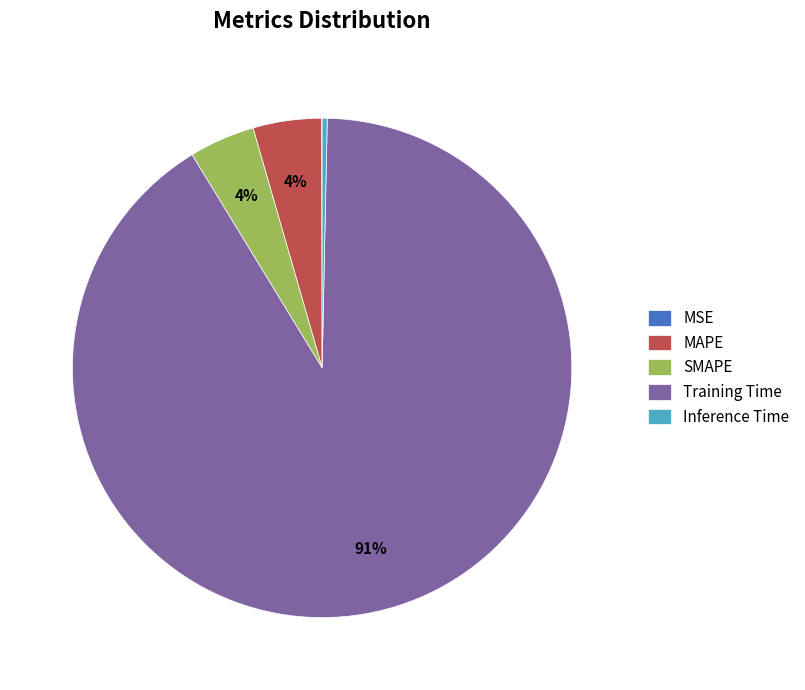

To the nearest percent, what percentage of the pie is MAPE?

4%